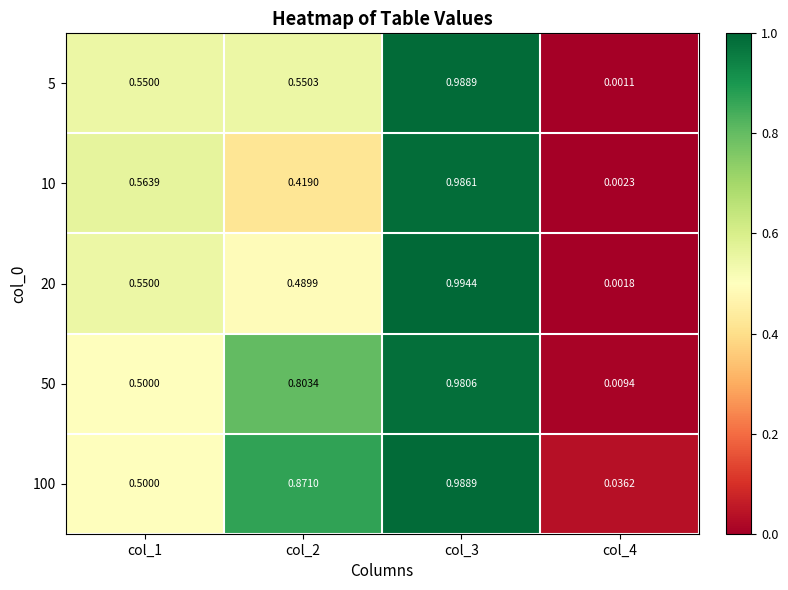

Is the value of 100 at col_4 greater than the value of 50 at col_2?

No